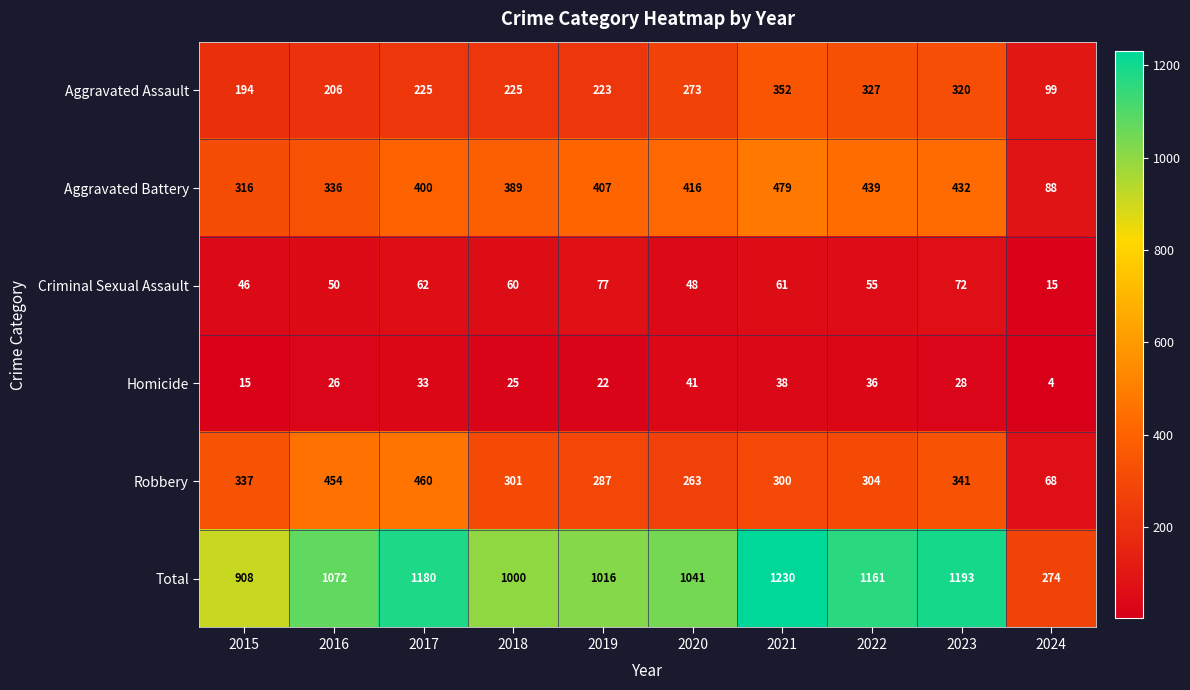

Between 2016 and 2023, which series saw the biggest shift?

Total